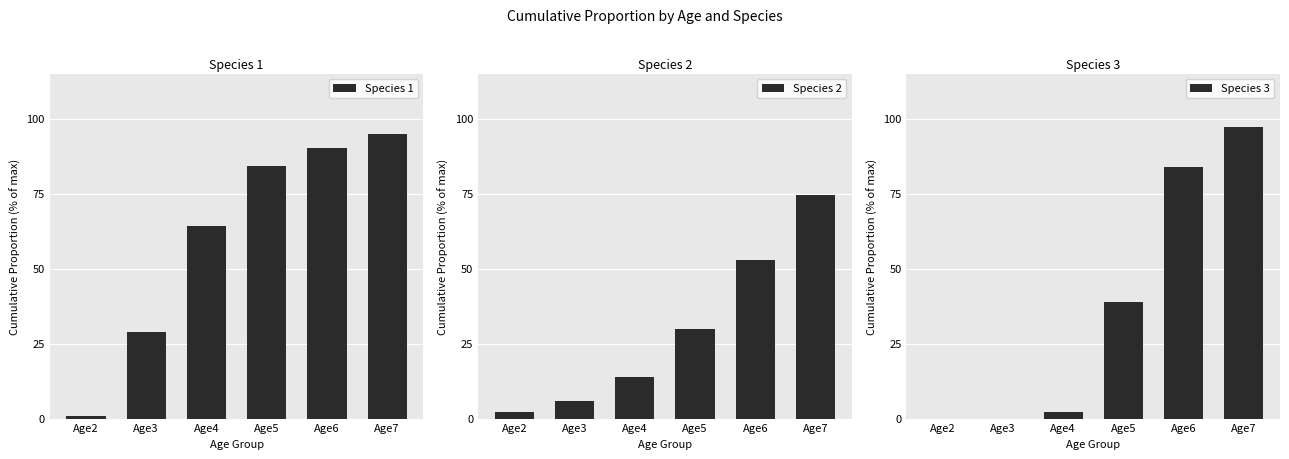

What is the sum of all Species 2 values?

179.4